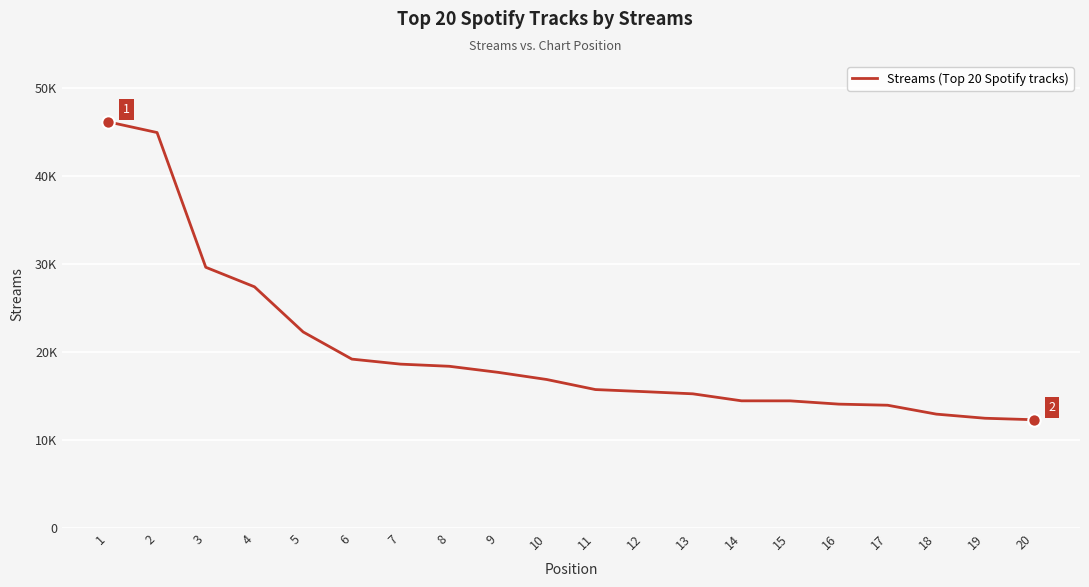

Is this an area chart (filled region under the line)?

No